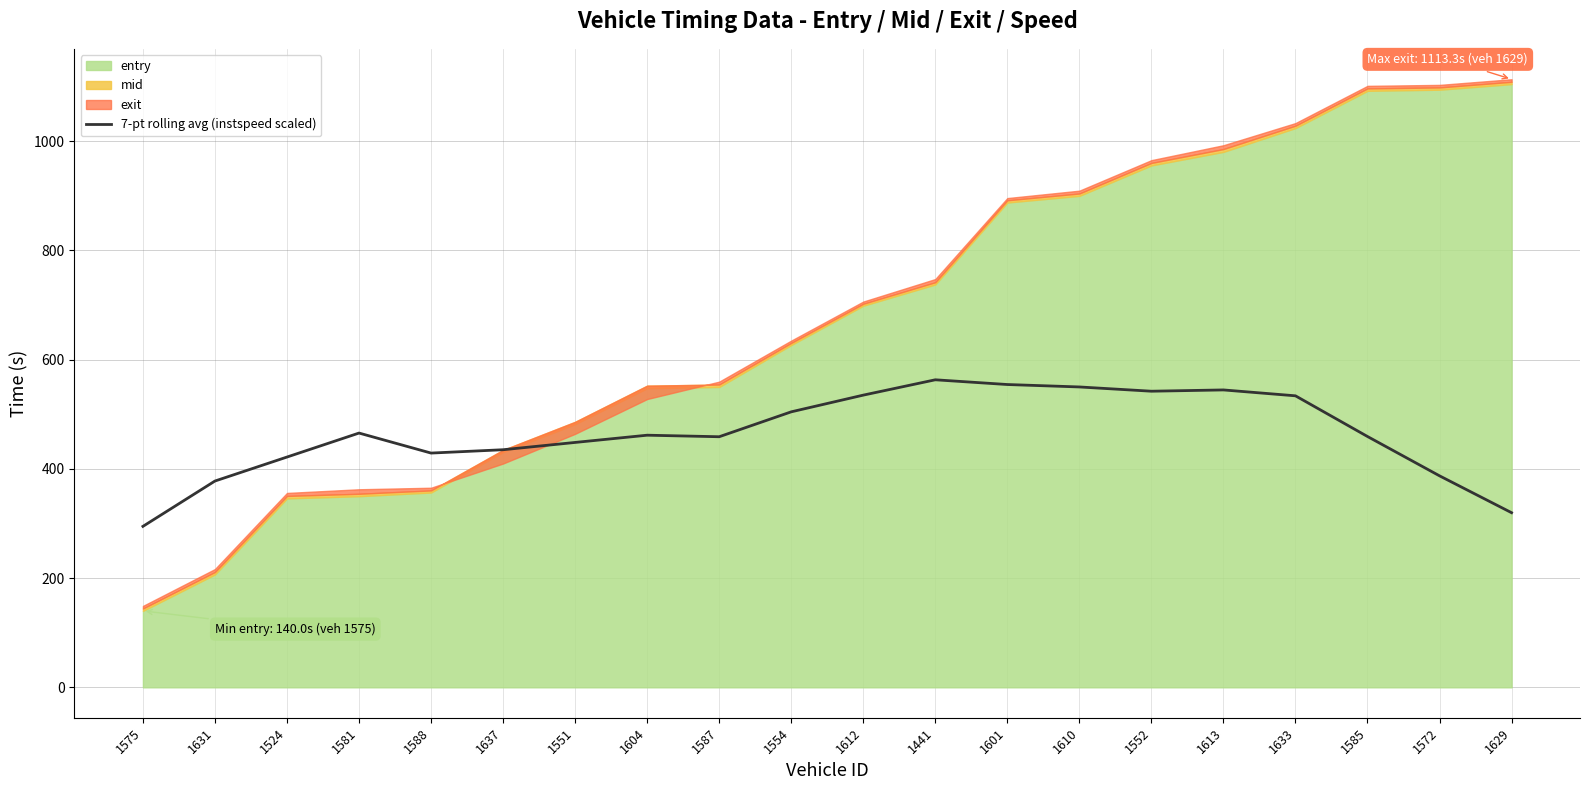

At which category does the data reach its first local peak?

1581